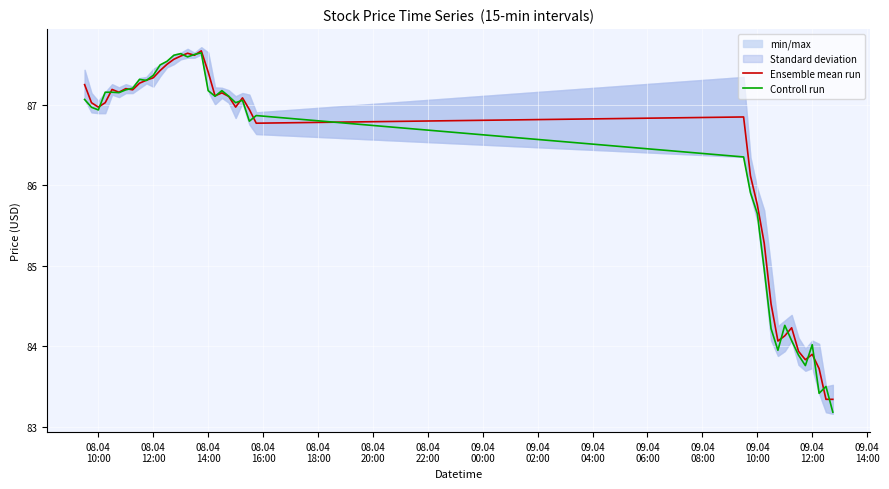

True or false: Controll run and Ensemble mean run cross at least once.

True